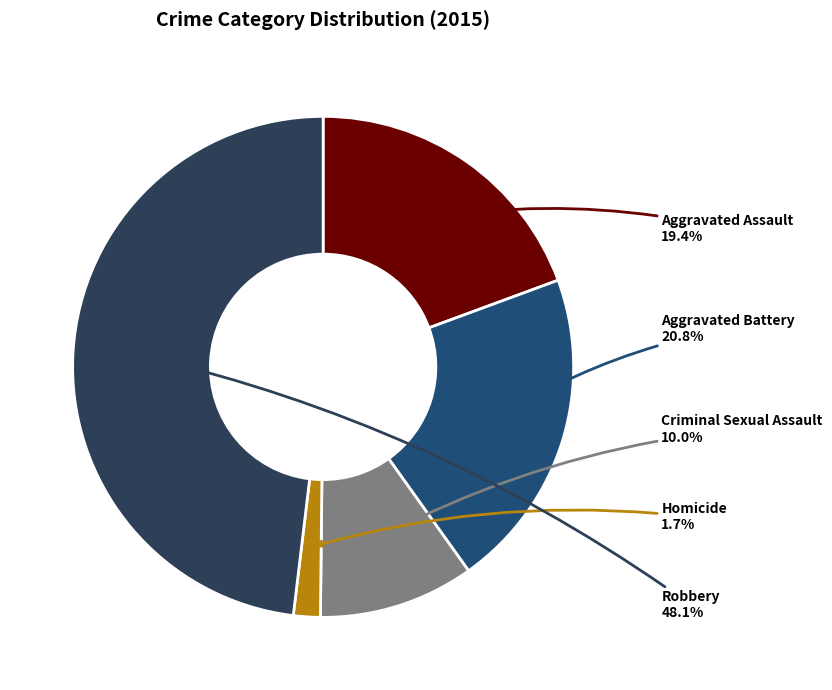

Do Aggravated Assault and Robbery together represent more than half of the pie?

Yes